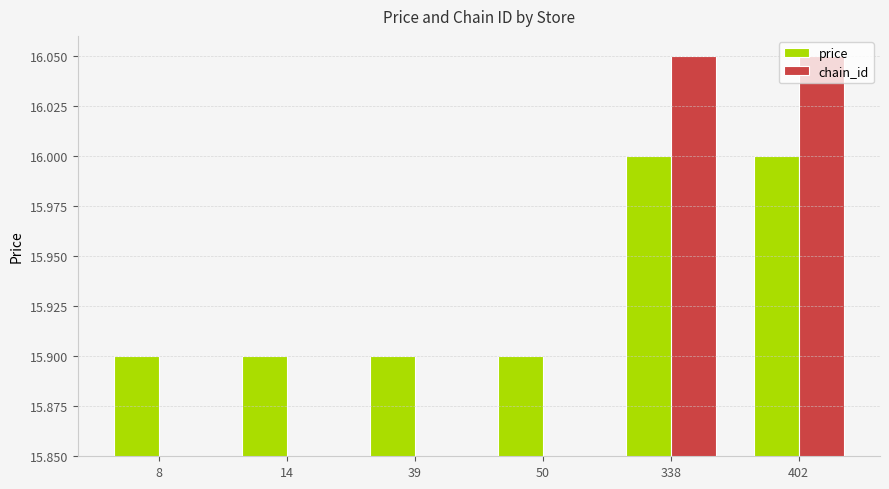

Rank the series by their maximum value, from highest to lowest.

chain_id, price